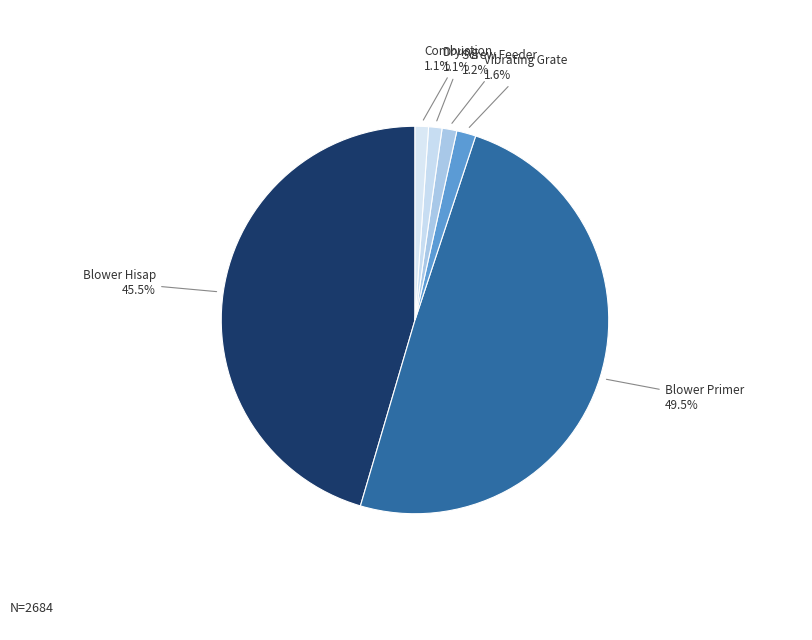

The Drying slice represents 11% of the pie. True or false?

False